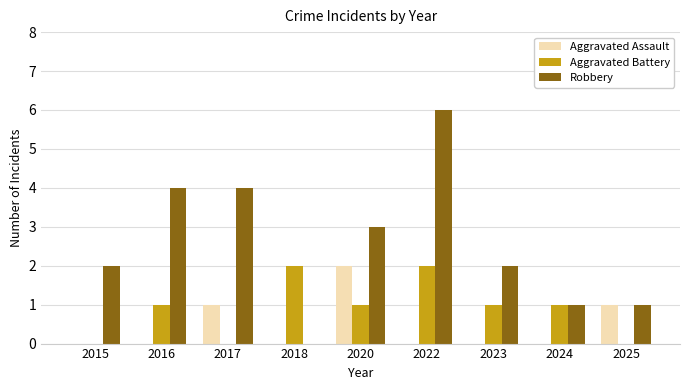

Reading left to right, extract all data points from this chart.

Aggravated Assault: 2015=0	2016=0	2017=1	2018=0	2020=2	2022=0	2023=0	2024=0	2025=1
Aggravated Battery: 2015=0	2016=1	2017=0	2018=2	2020=1	2022=2	2023=1	2024=1	2025=0
Robbery: 2015=2	2016=4	2017=4	2018=0	2020=3	2022=6	2023=2	2024=1	2025=1